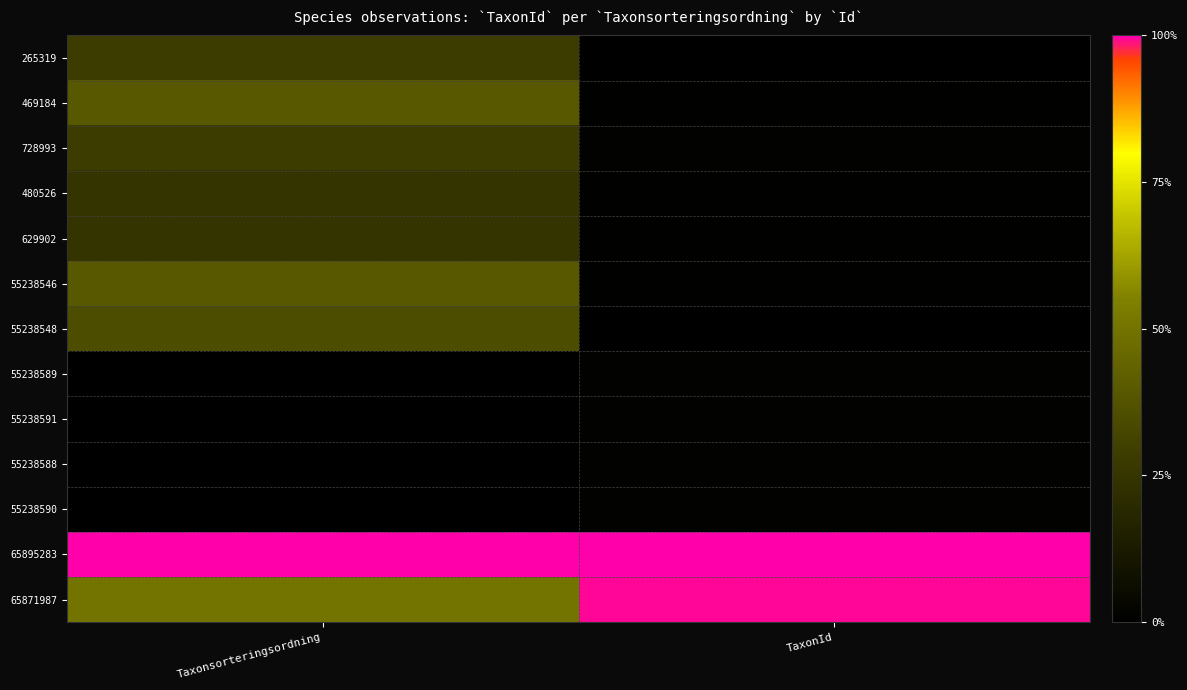

Rank the series at TaxonId from lowest to highest value.

55238548, 265319, 469184, 55238546, 629902, 480526, 728993, 55238589, 55238591, 55238588, 55238590, 65871987, 65895283